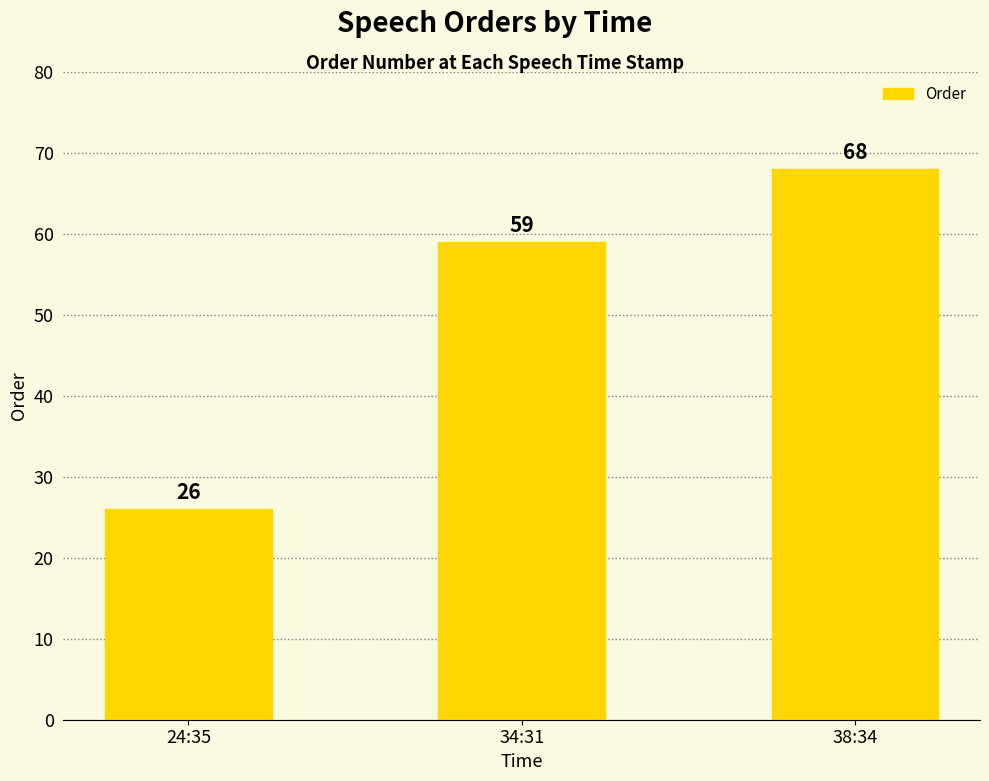

True or false: the data shows 93 at 34:31.

False